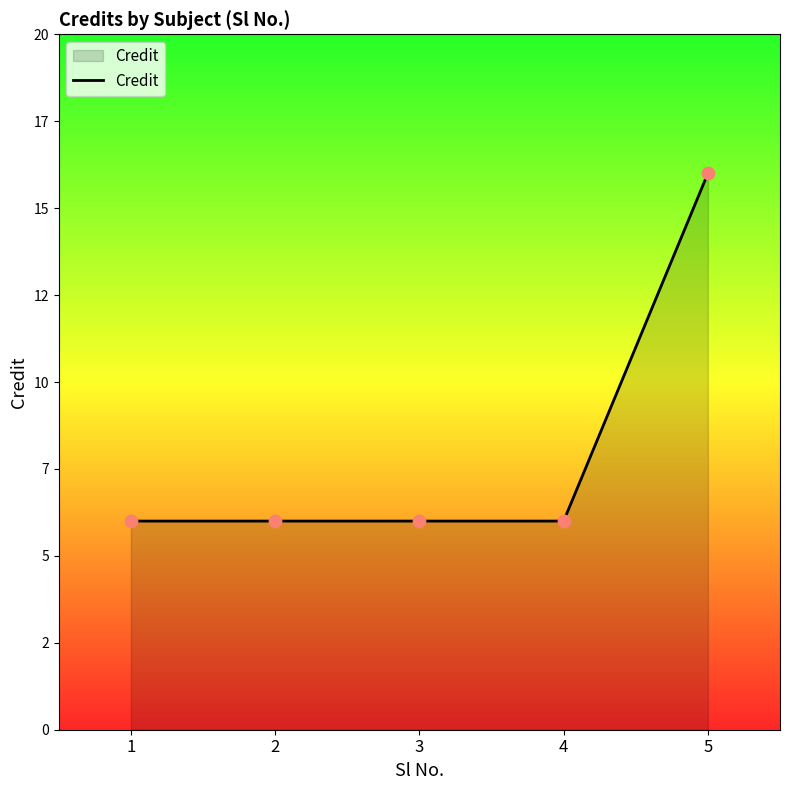

Approximately how many times larger is the value at 4 compared to 1?

1.0